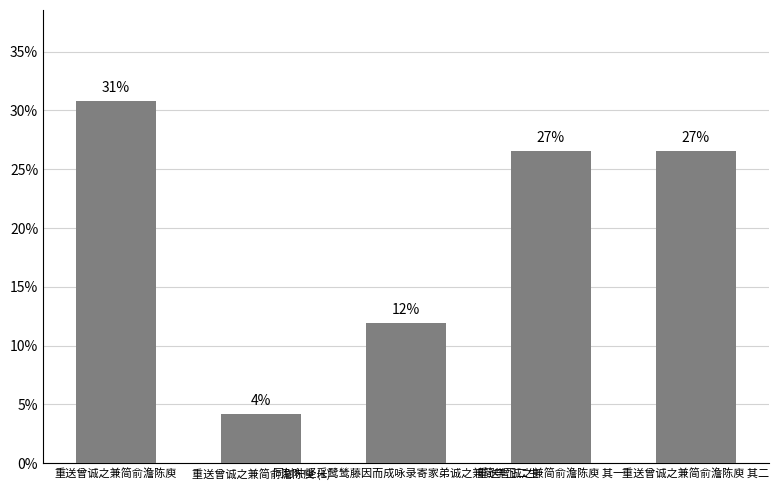

Rank the categories by value from lowest to highest.

重送曾诚之兼简俞澹陈庾 (1), 同封仲坚采鹭鸶藤因而成咏录寄家弟诚之兼简李卫二生, 重送曾诚之兼简俞澹陈庾 其一, 重送曾诚之兼简俞澹陈庾 其二, 重送曾诚之兼简俞澹陈庾